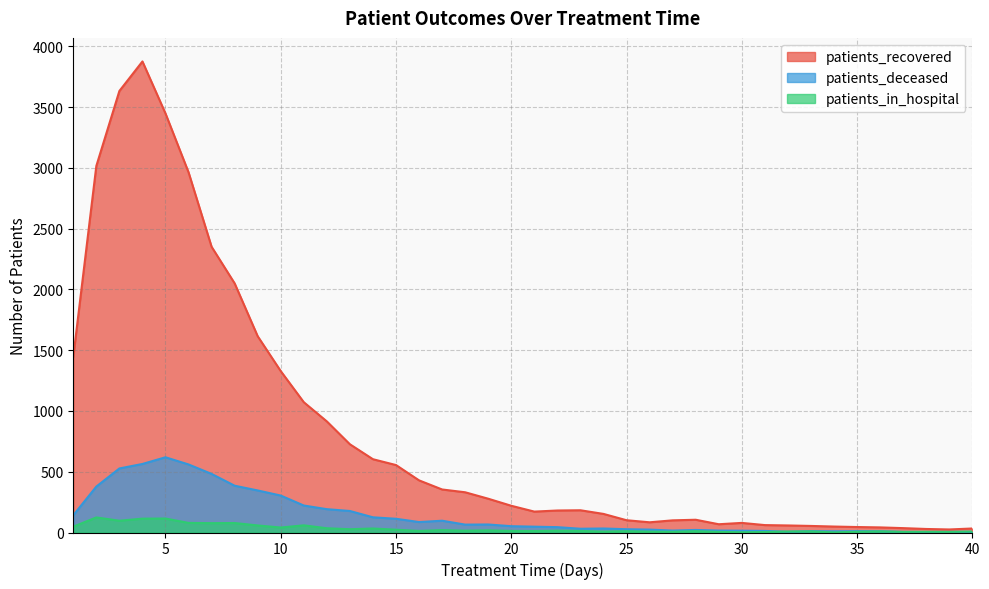

What is the difference between the patients_deceased values at 27 and 24?

17